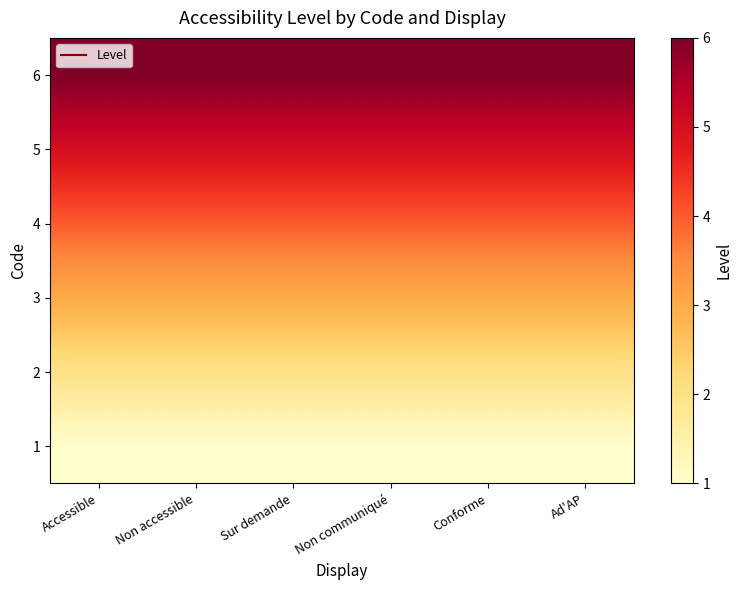

At which category is the sum across all series the highest?

Accessible